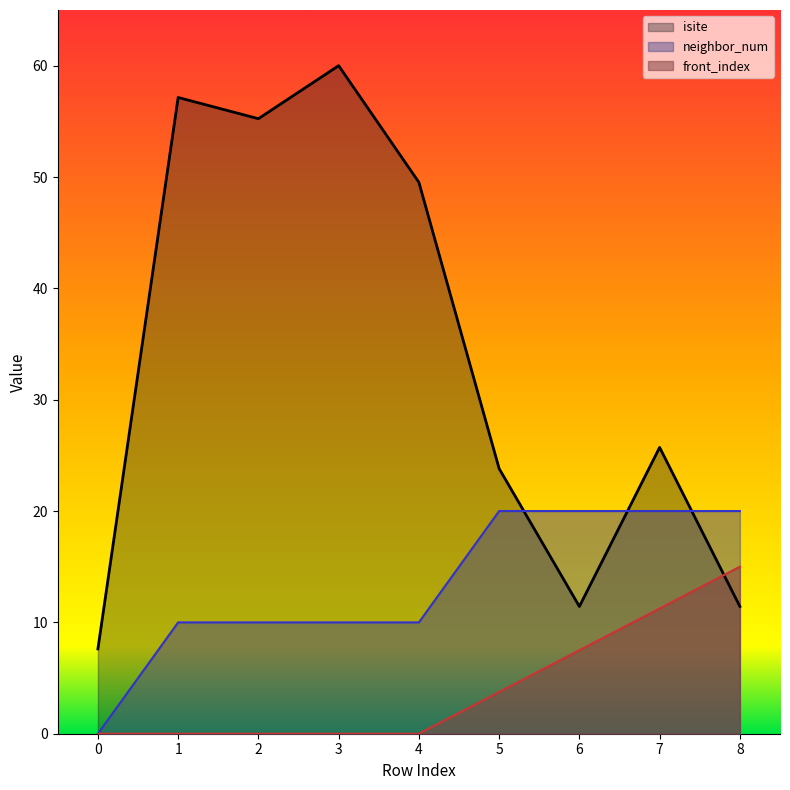

Reading left to right, what are all the values shown in this chart?

isite: 7.6	57.1	55.2	60.0	49.5	23.8	11.4	25.7	11.4
neighbor_num: 0.0	10.0	10.0	10.0	10.0	20.0	20.0	20.0	20.0
front_index: 0.0	0.0	0.0	0.0	0.0	3.8	7.5	11.2	15.0